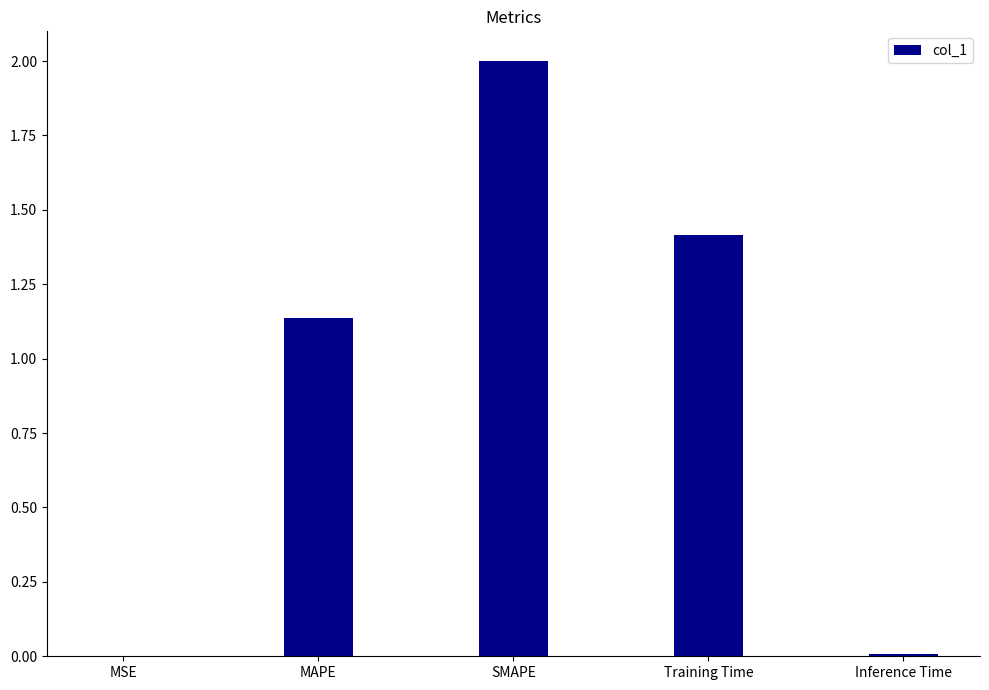

Where does the data first go above 1?

MAPE